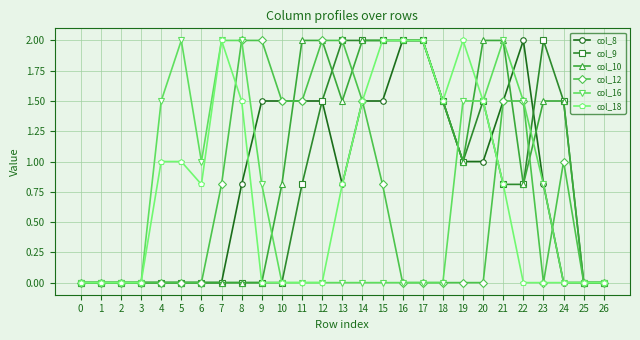

At which category is the sum across all series the highest?

21